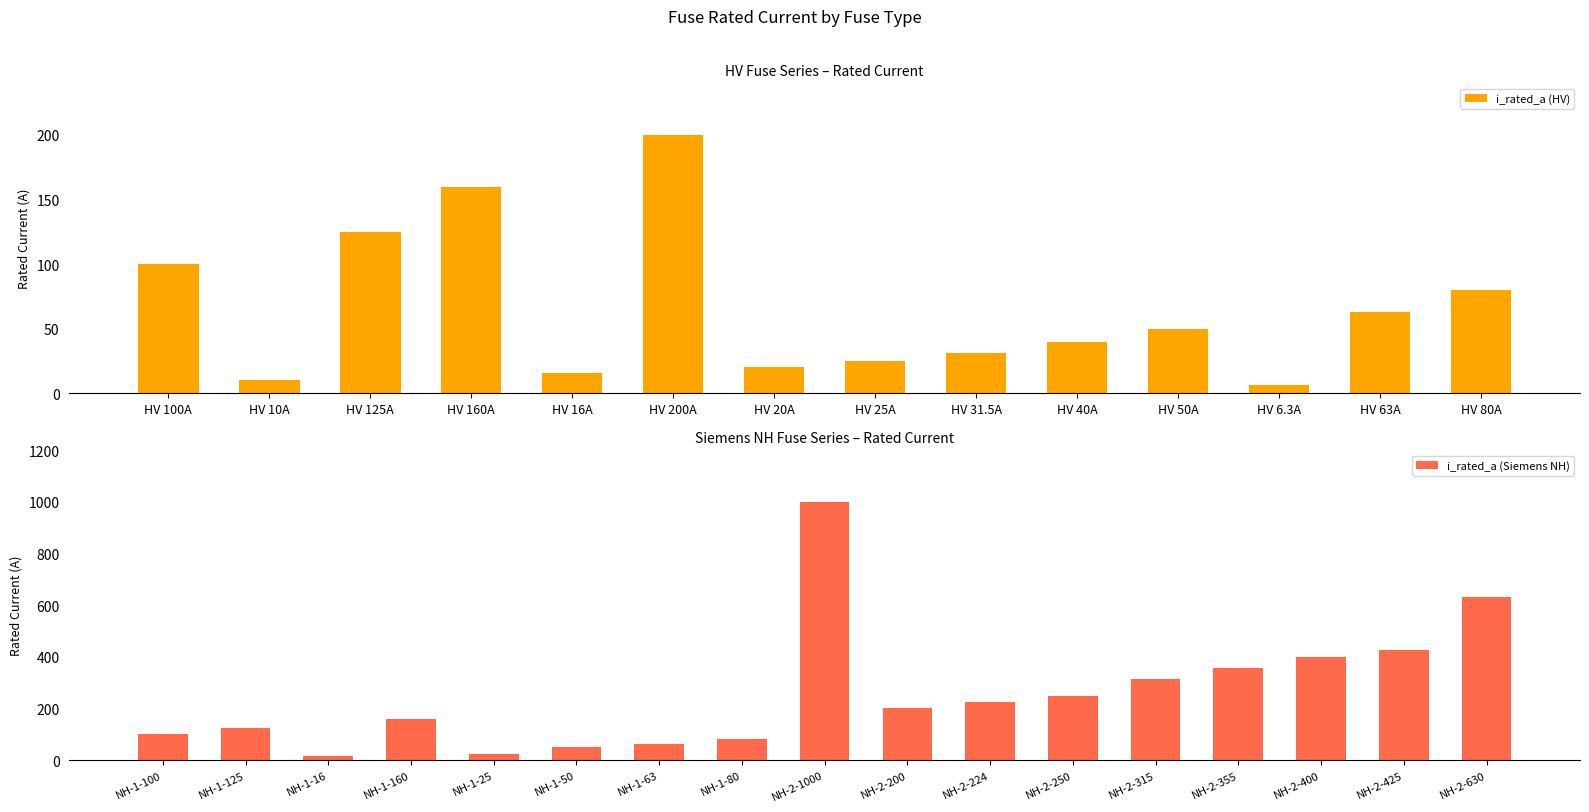

What is the label of the 30th bar from the right?

HV 10A